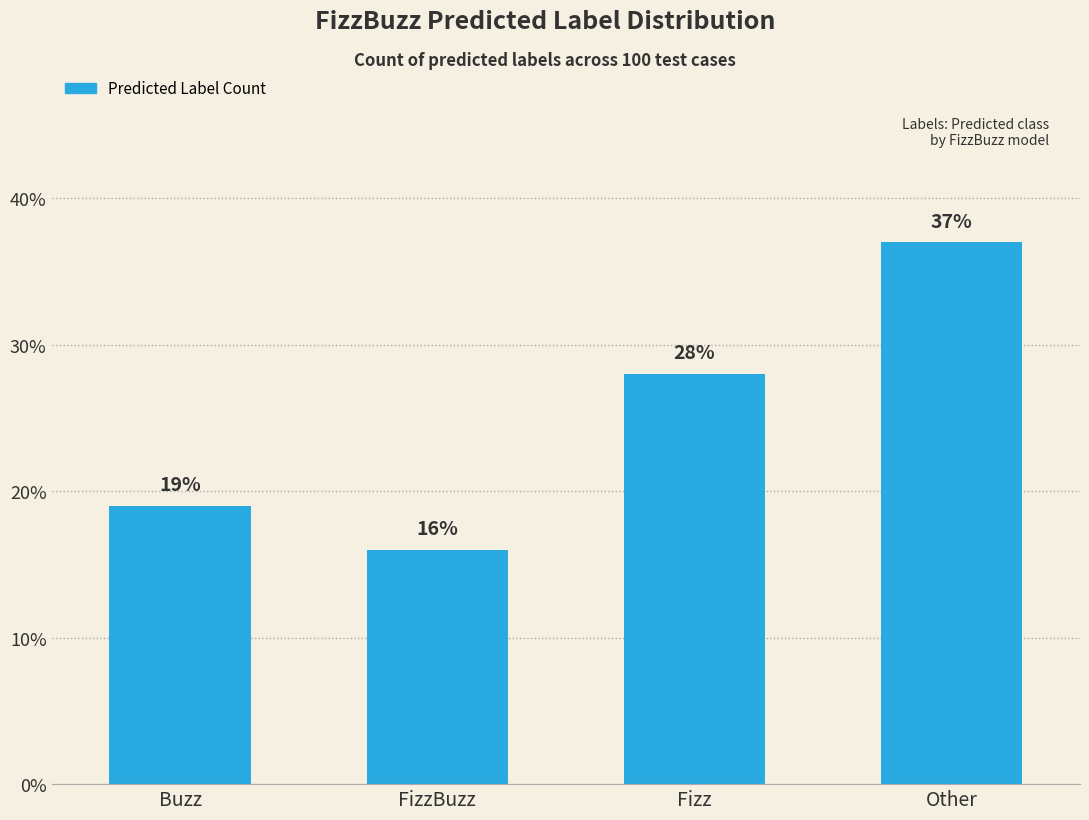

List the labels in order of value, smallest first.

FizzBuzz, Buzz, Fizz, Other